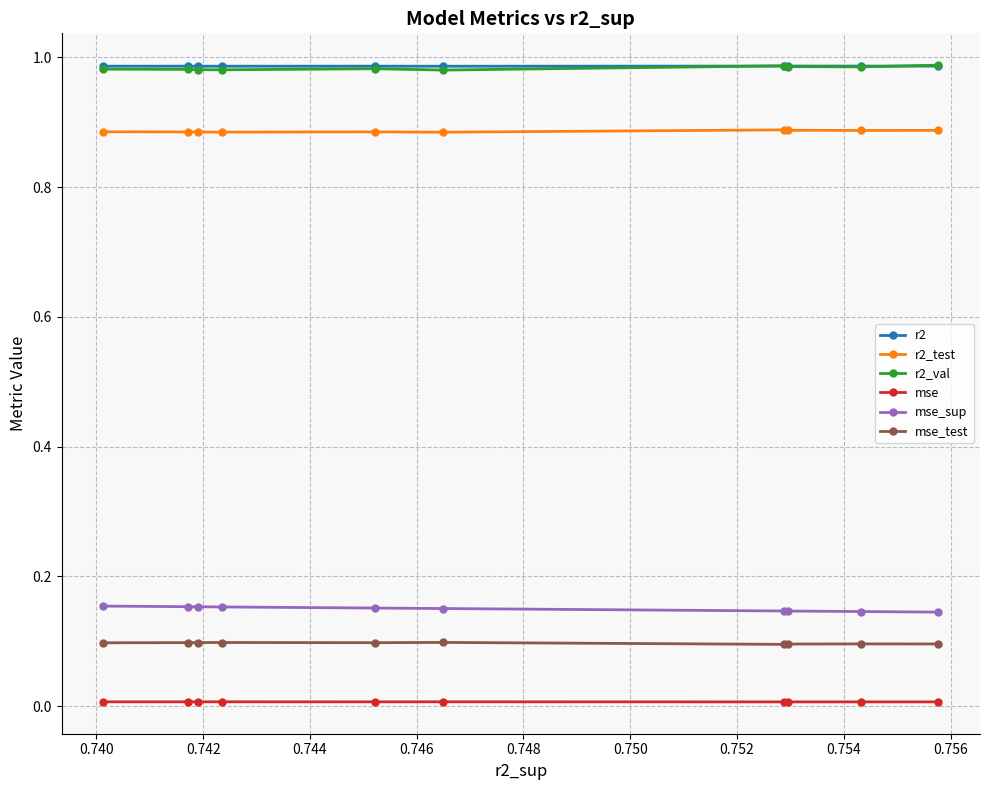

True or false: mse_sup and r2 cross at least once.

False